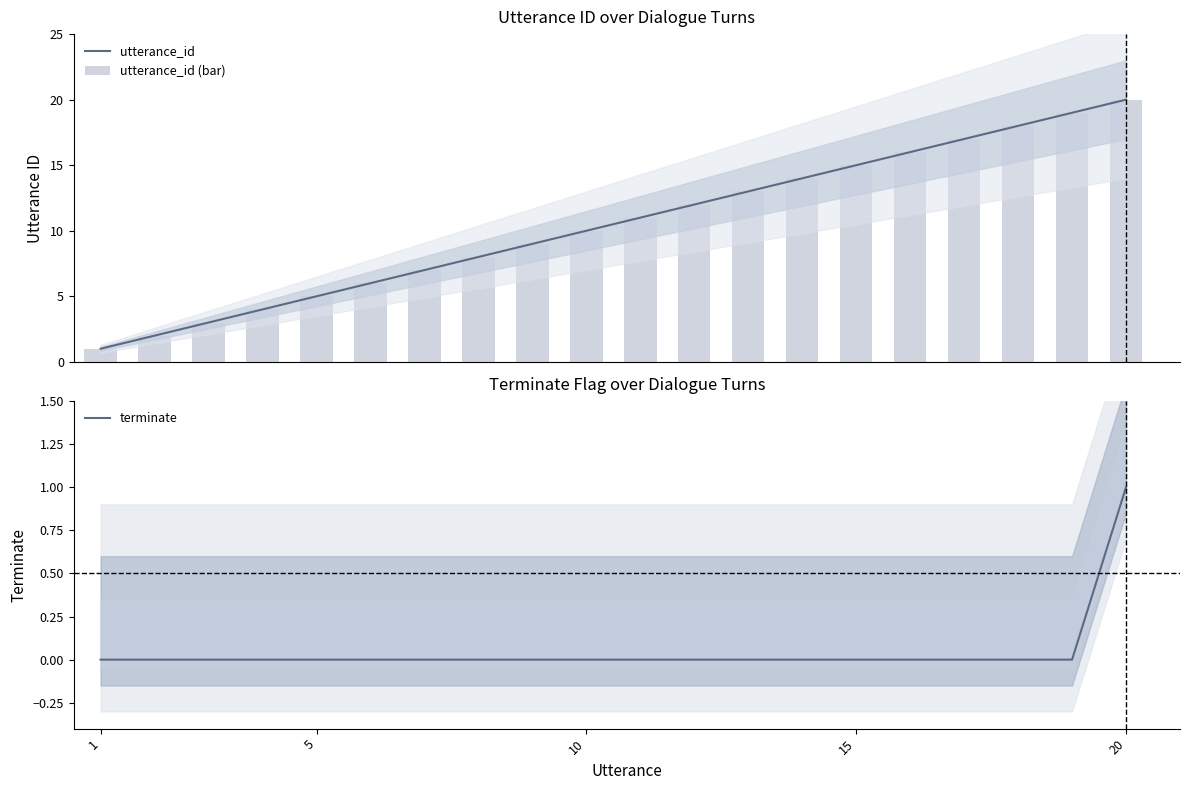

How many data points in utterance_id are above 11?

9